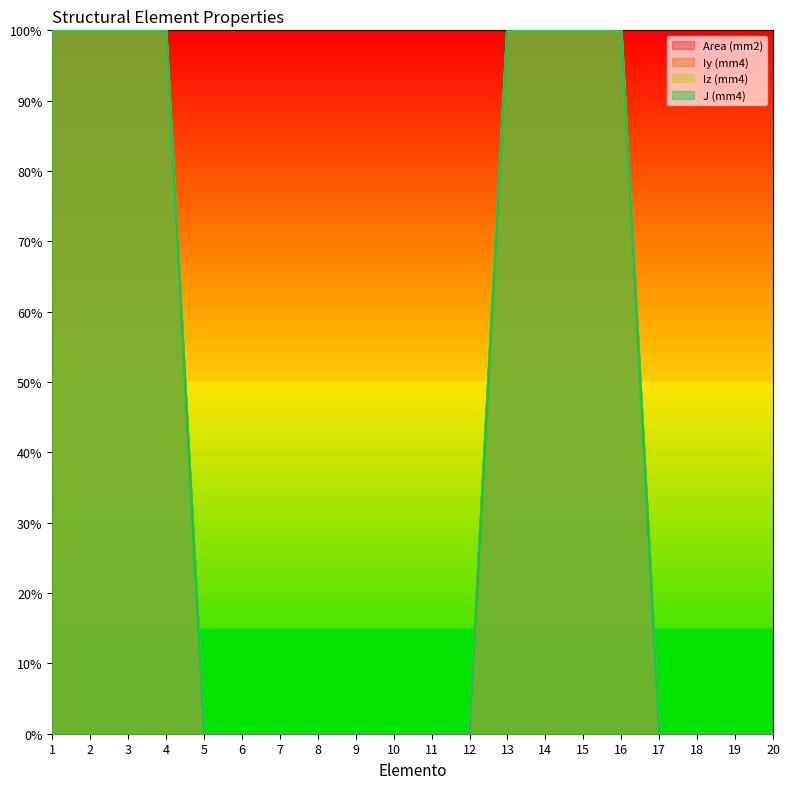

Rank the categories by Area (mm2) value from highest to lowest.

1, 2, 3, 4, 13, 14, 15, 16, 5, 6, 7, 8, 9, 10, 11, 12, 17, 18, 19, 20